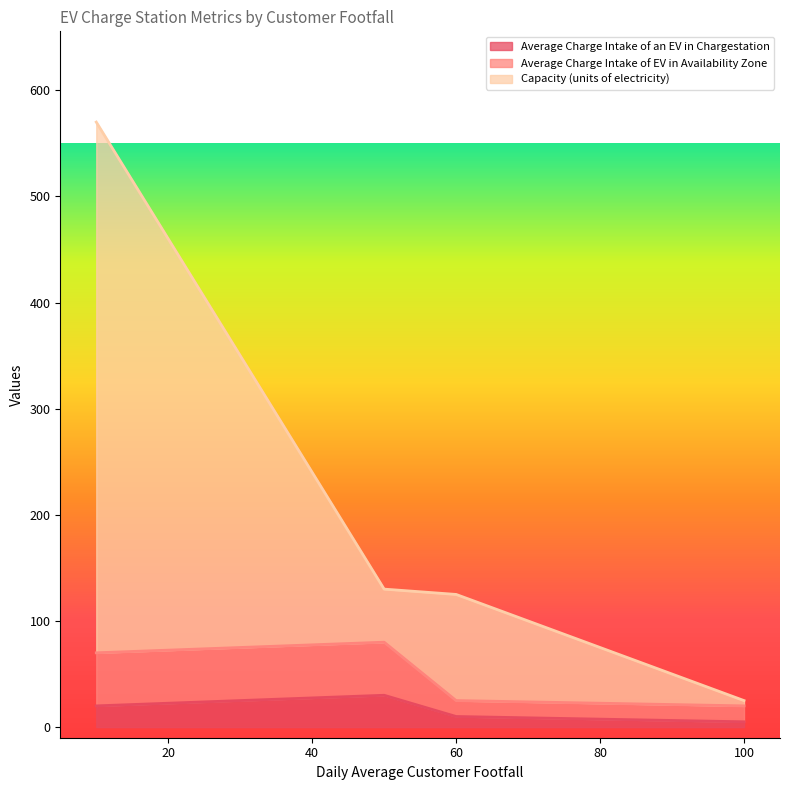

Reading left to right, what are all the values shown in this chart?

Average Charge Intake of an EV in Chargestation: 10=20	50=30	60=10	100=5
Average Charge Intake of EV in Availability Zone: 10=70	50=80	60=25	100=20
Capacity (units of electricity): 10=570	50=130	60=125	100=25